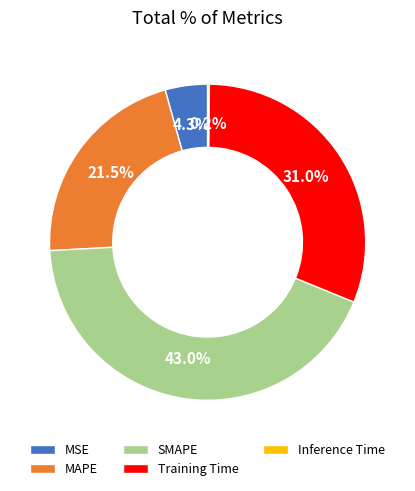

Approximately how many times larger is the value at MAPE compared to Training Time?

0.7